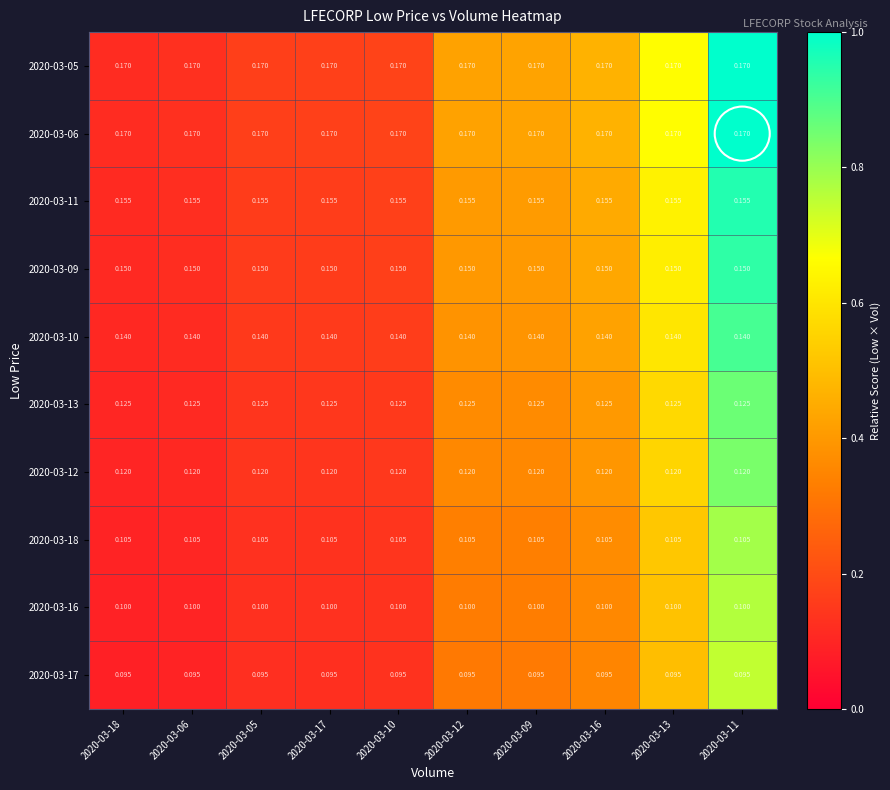

Is the value of 2020-03-17 at 2020-03-17 greater than the value of 2020-03-05 at 2020-03-05?

No